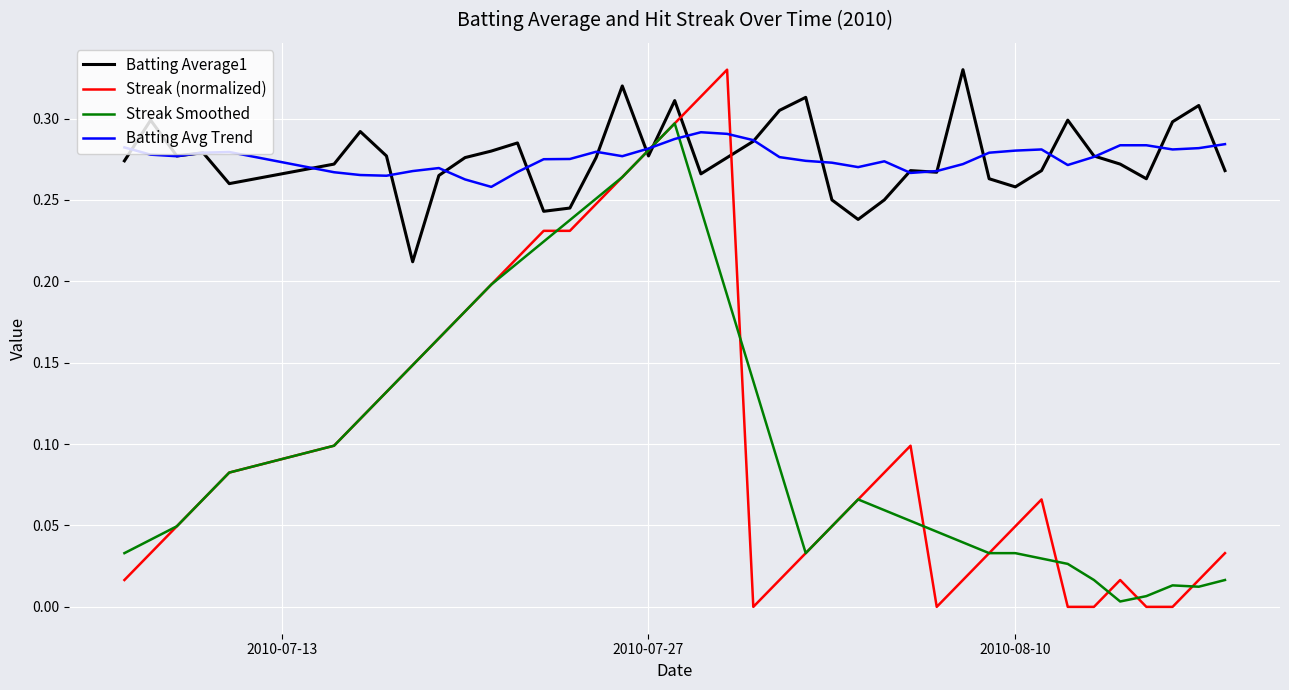

Which series has the widest spread of values?

Streak (normalized)